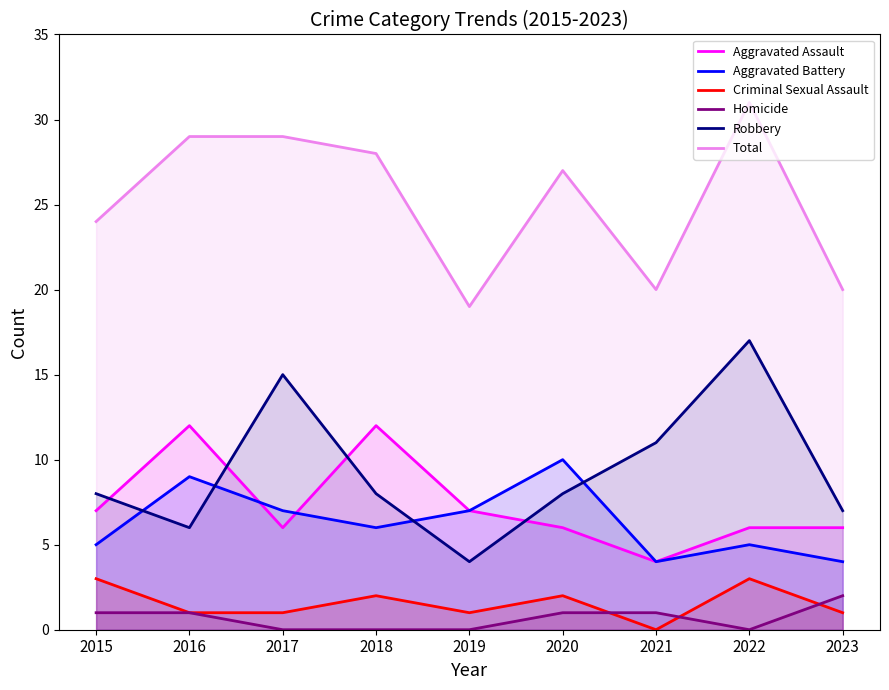

True or false: Criminal Sexual Assault and Aggravated Assault intersect in this chart.

False